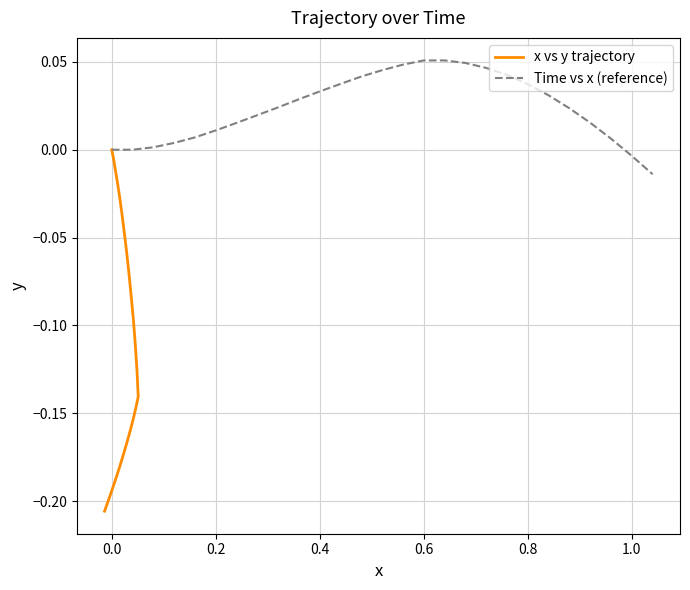

True or false: x vs y trajectory has a value of -0.0 at 10.

False